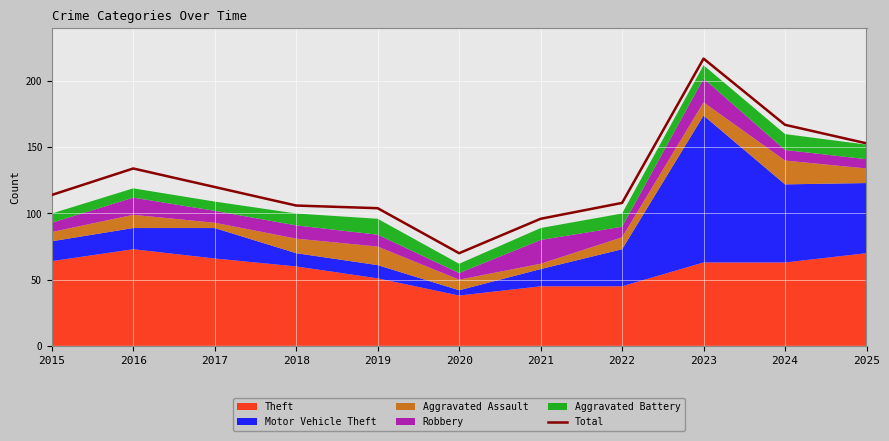

Which has a higher value, 2021 or 2016?

2016